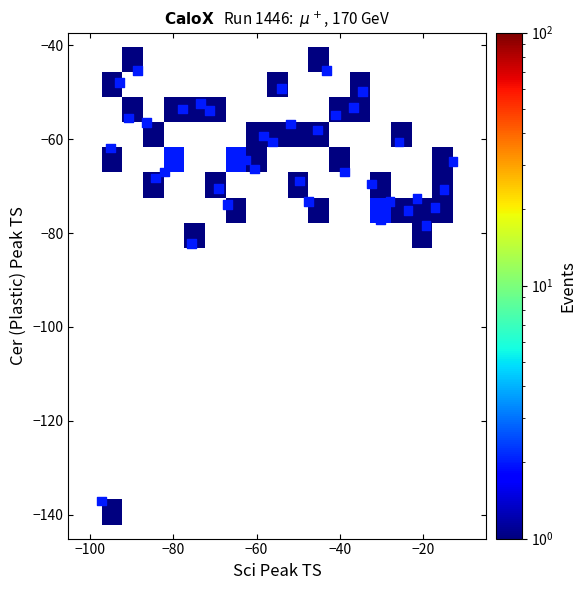

What is the range of Y values (max minus min)?

91.8